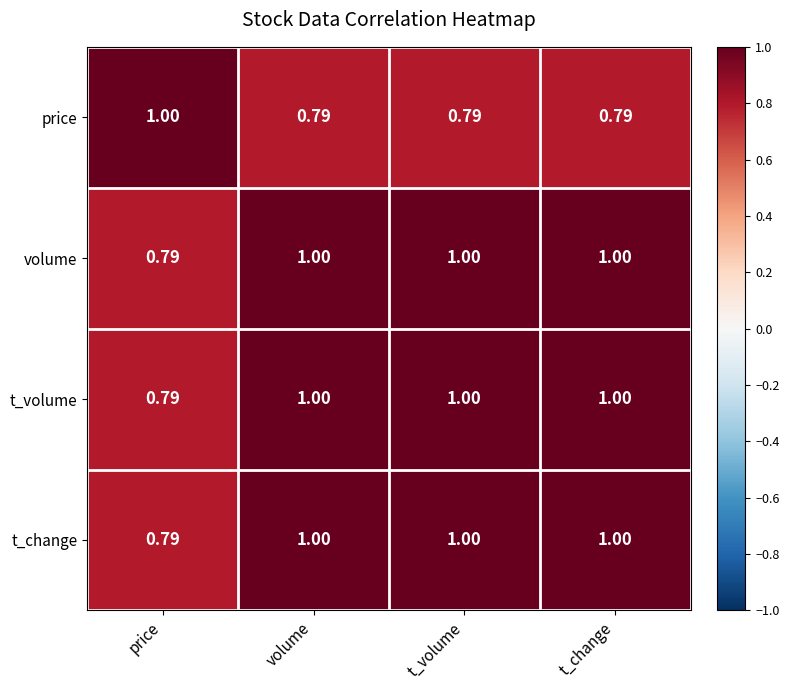

At which label is volume closest to 0?

price